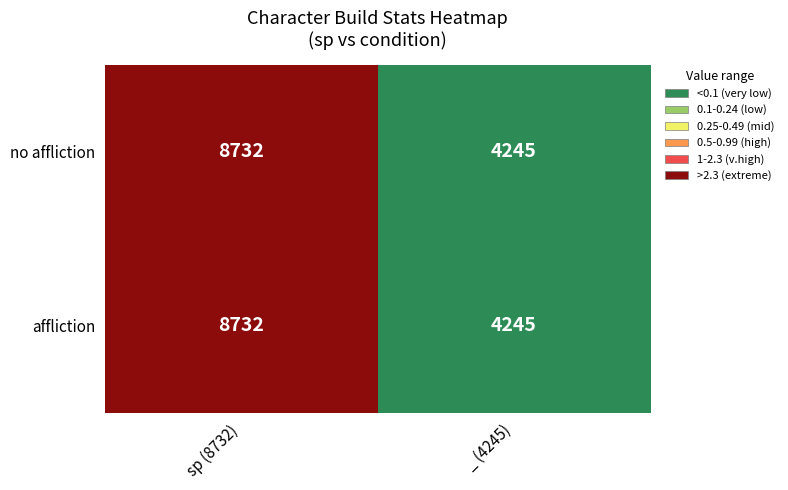

Rank the categories by affliction value from lowest to highest.

_ (4245), sp (8732)